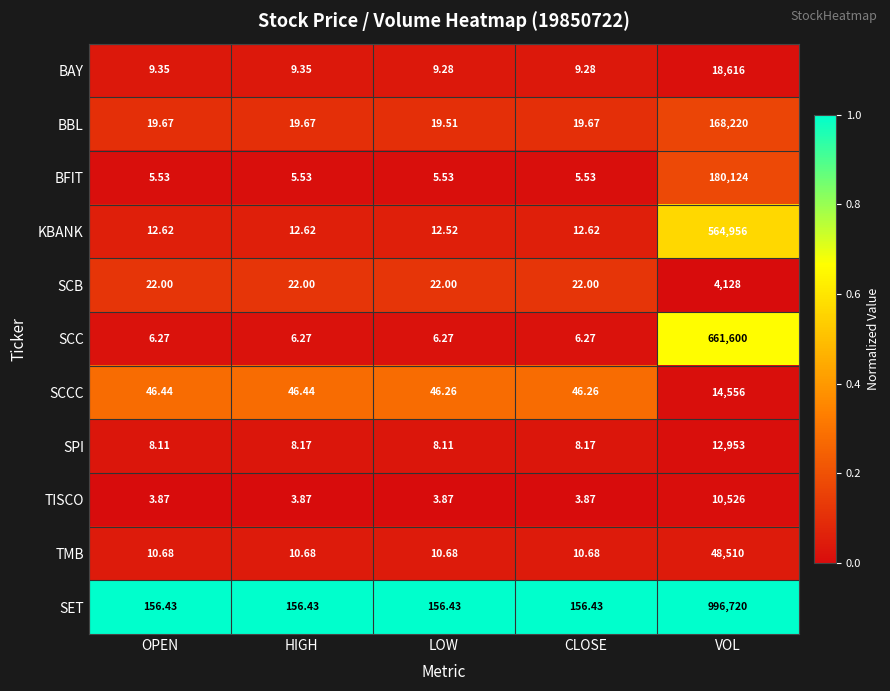

At which label does TISCO reach its peak?

VOL